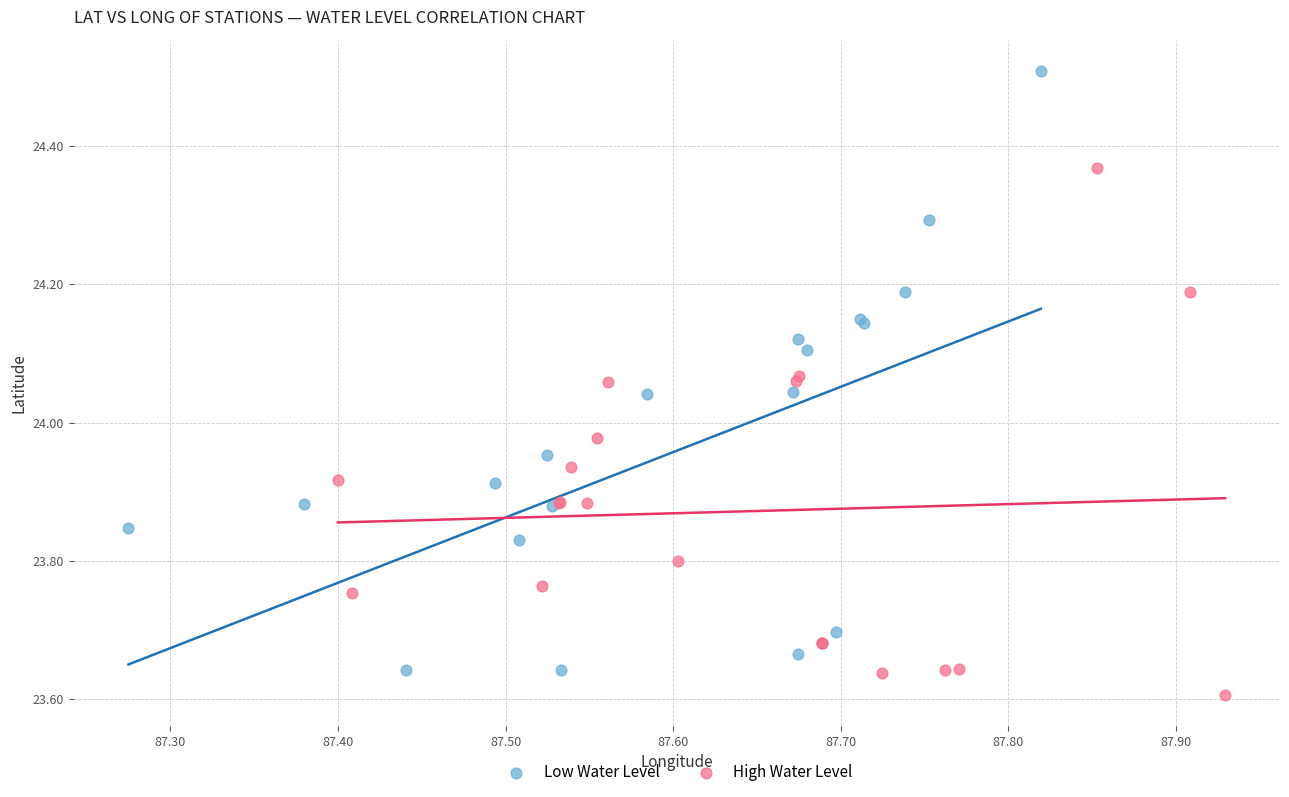

Which series has the largest Y range (max minus min)?

Low Water Level